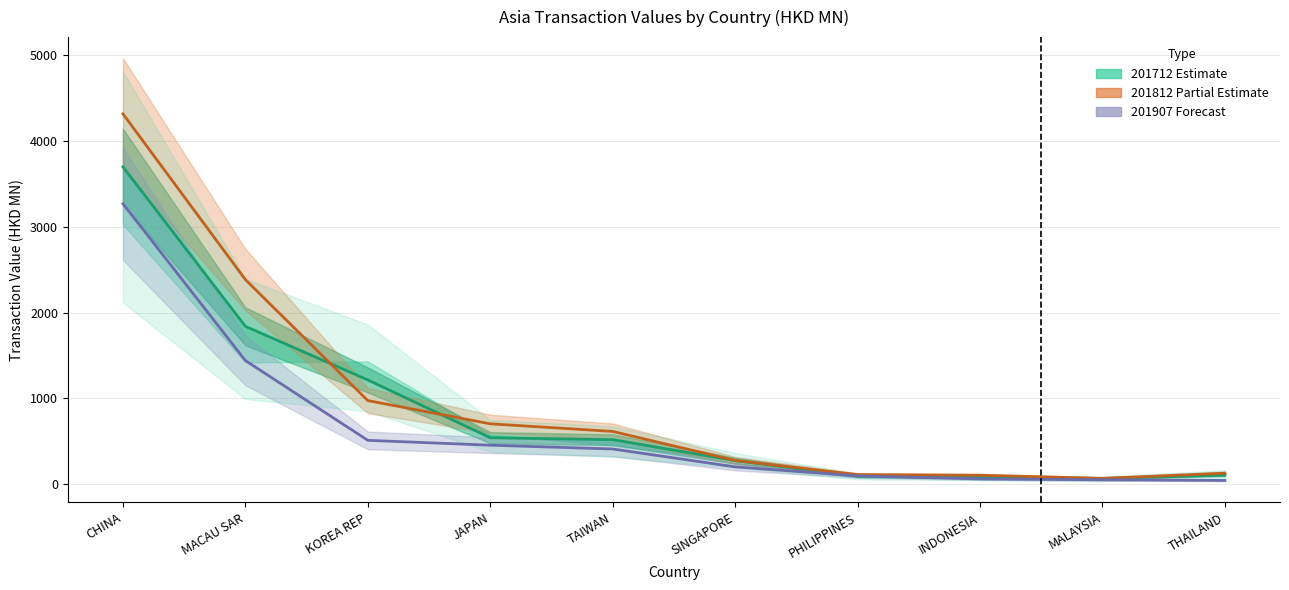

Reading left to right, extract all data points from this chart.

201712 (Estimate): CHINA=3695.3	MACAU SAR=1839.7	KOREA REP=1215.6	JAPAN=543.4	TAIWAN=520.7	SINGAPORE=277.4	PHILIPPINES=97.4	INDONESIA=82.0	MALAYSIA=69.2	THAILAND=109.0
201812 (Partial Estimate): CHINA=4312.2	MACAU SAR=2383.1	KOREA REP=975.6	JAPAN=705.3	TAIWAN=616.6	SINGAPORE=278.6	PHILIPPINES=113.8	INDONESIA=106.8	MALAYSIA=70.6	THAILAND=130.4
201907 (Forecast): CHINA=3265.6	MACAU SAR=1441.4	KOREA REP=512.9	JAPAN=456.3	TAIWAN=412.3	SINGAPORE=204.4	PHILIPPINES=98.8	INDONESIA=64.0	MALAYSIA=54.0	THAILAND=46.4